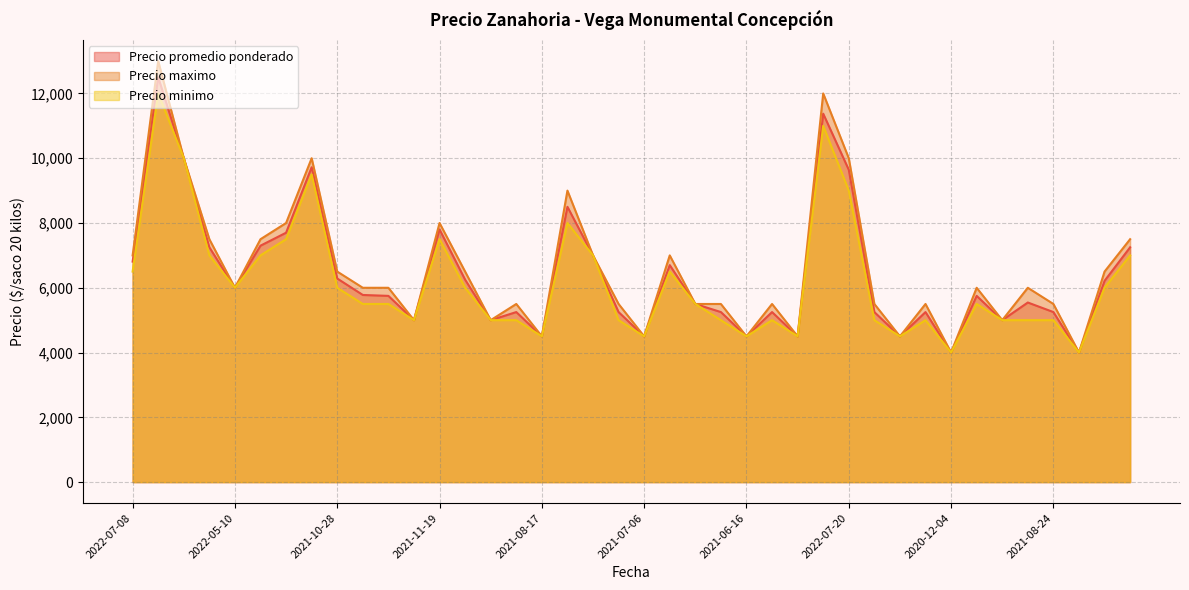

Rank the series at 2021-10-28 from lowest to highest value.

Precio minimo, Precio promedio ponderado, Precio maximo